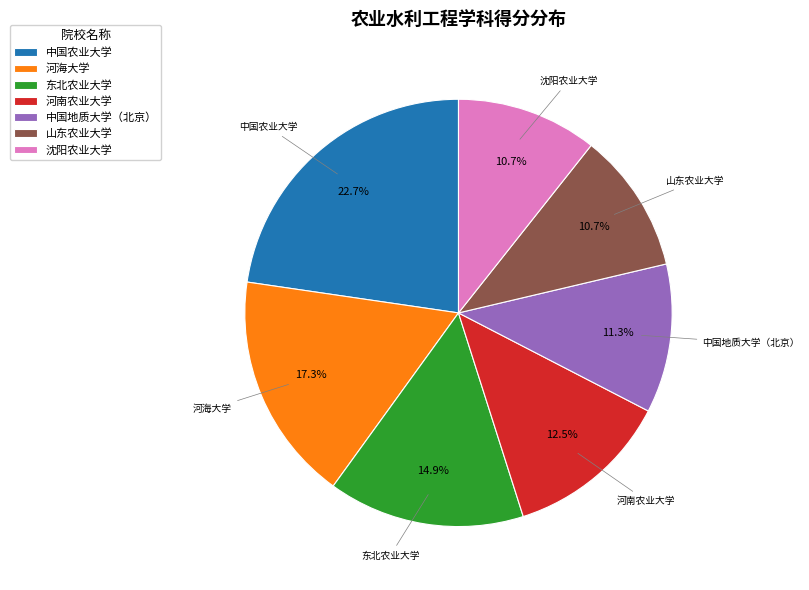

The 中国地质大学（北京） slice represents 11% of the pie. True or false?

True